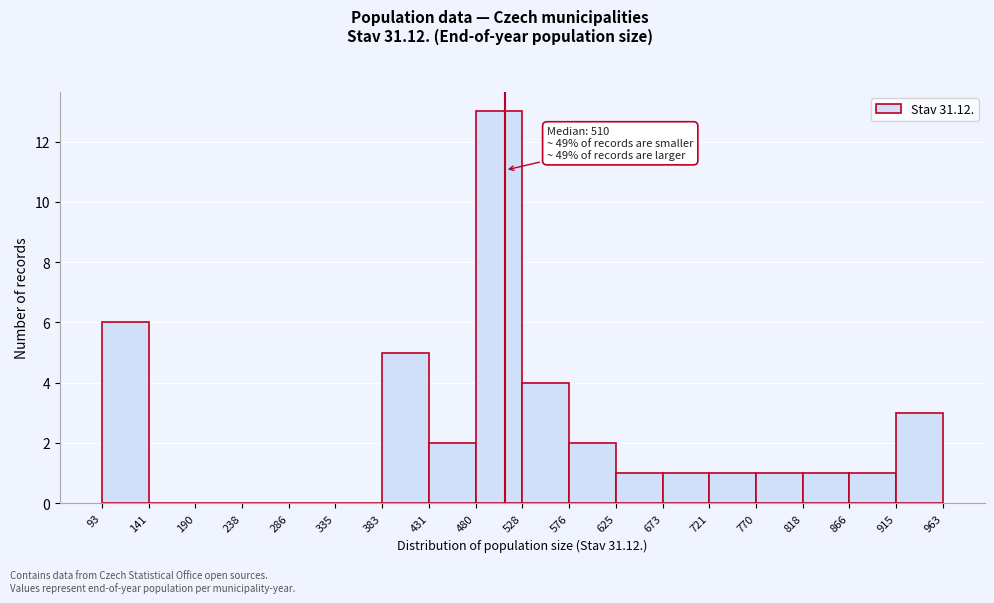

Which range on the x-axis has the tallest bar?

480 to 528